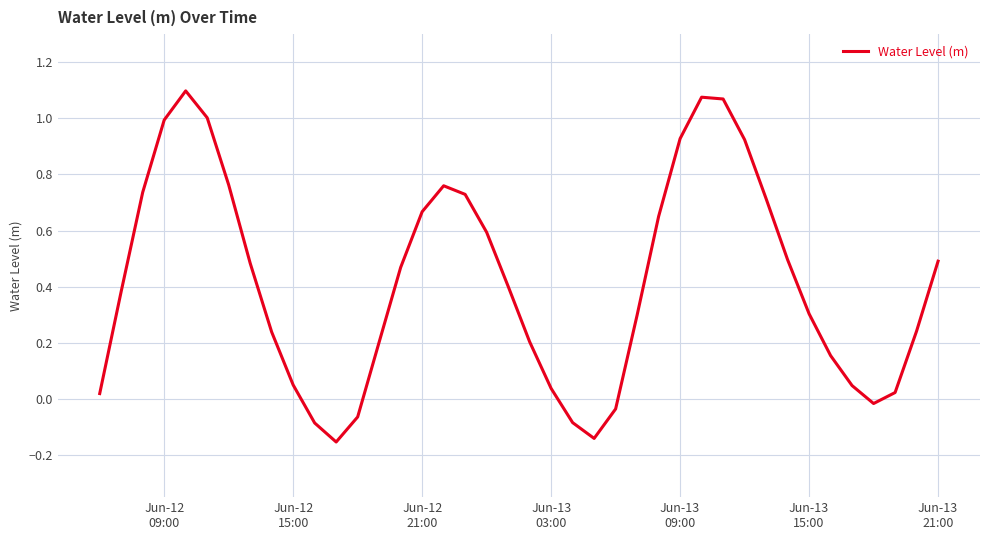

What is the difference between the maximum and minimum values?

1.3